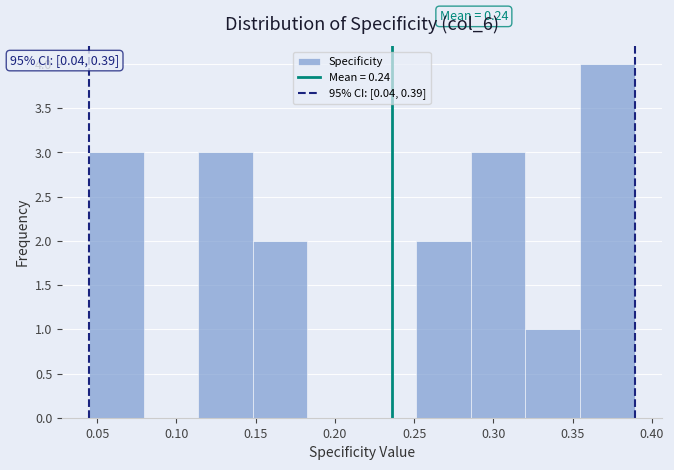

Which range on the x-axis has the tallest bar?

0.355 to 0.390